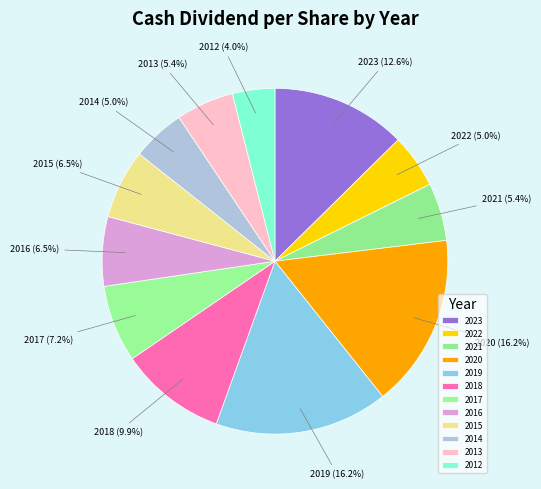

What percentage is the 2013 slice, to the nearest percent?

5%